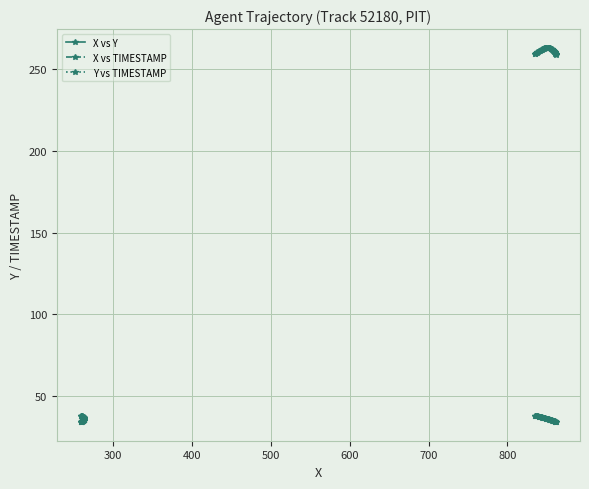

True or false: X vs Y and X vs TIMESTAMP cross at least once.

False